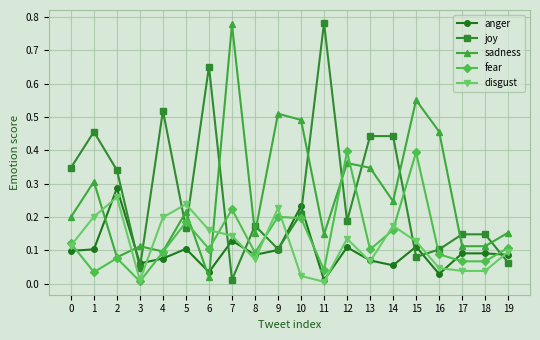

The fear series shows 0.0 at 2. True or false?

False